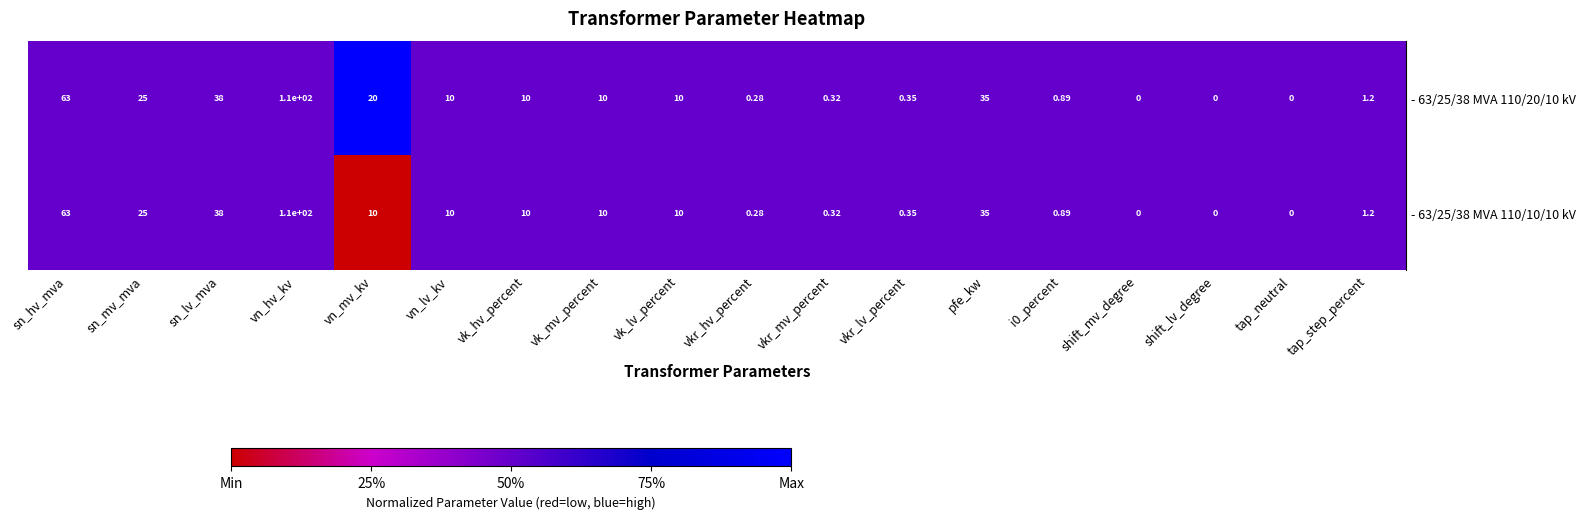

At which label does - 63/25/38 MVA 110/10/10 kV first exceed 10?

sn_hv_mva